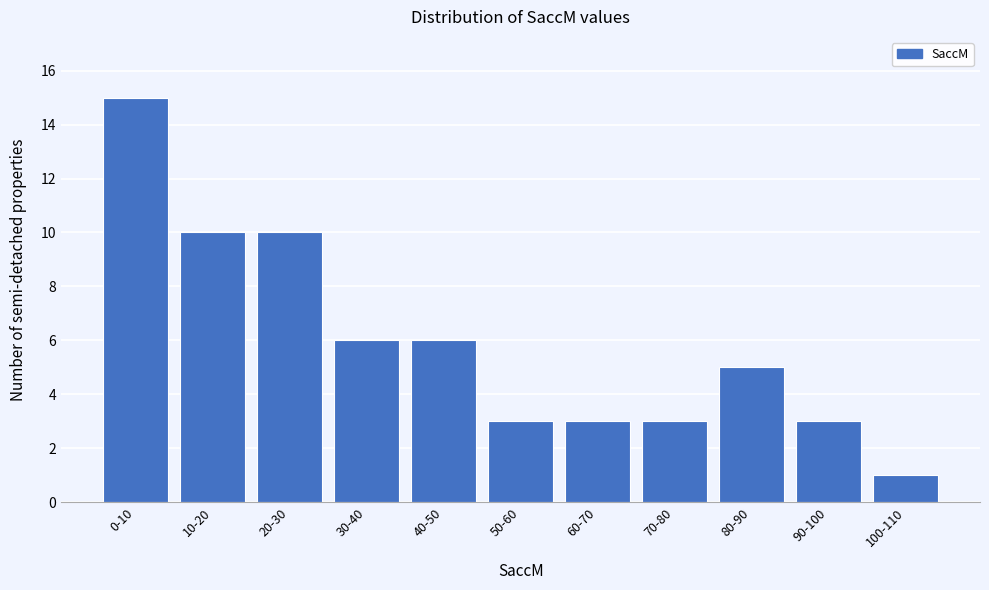

Reading left to right, list all the values displayed in this chart.

15	10	10	6	6	3	3	3	5	3	1